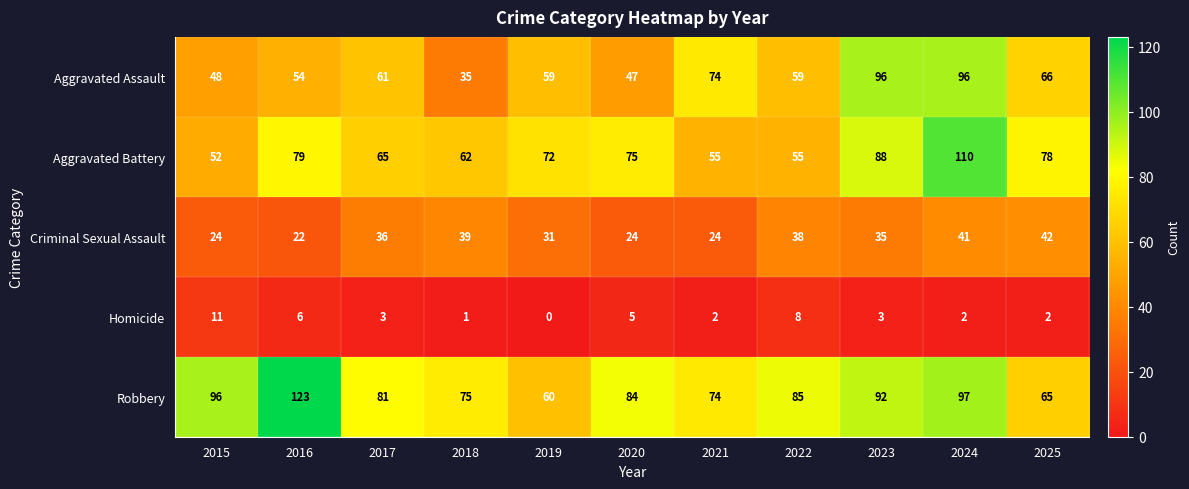

Rank the series by their maximum value, from highest to lowest.

Robbery, Aggravated Battery, Aggravated Assault, Criminal Sexual Assault, Homicide